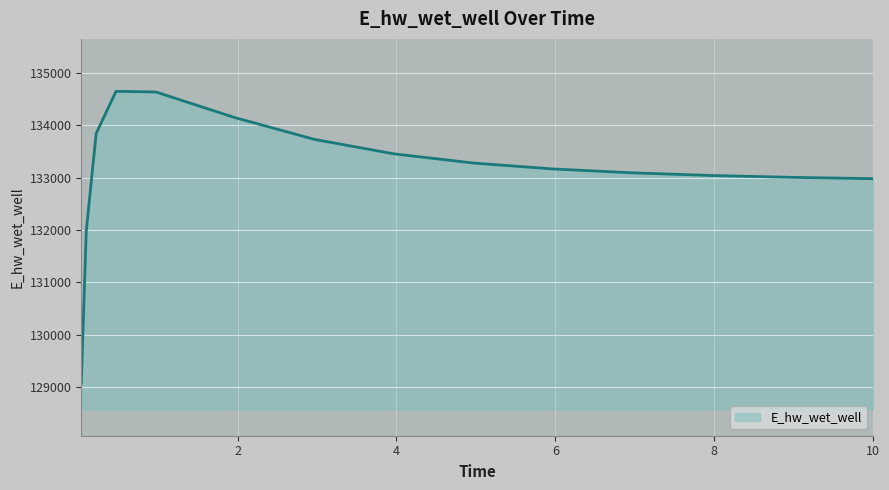

How many categories are shown in the chart?

15